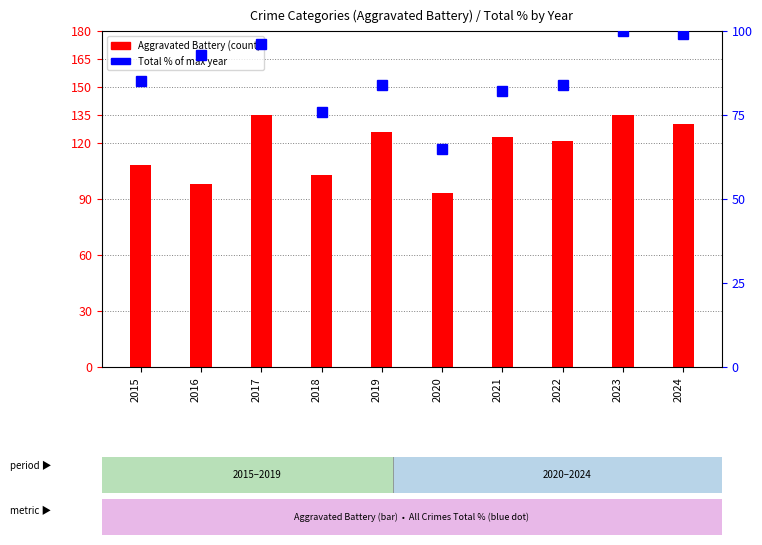

What is the sum of all Total (% of max) values?

864